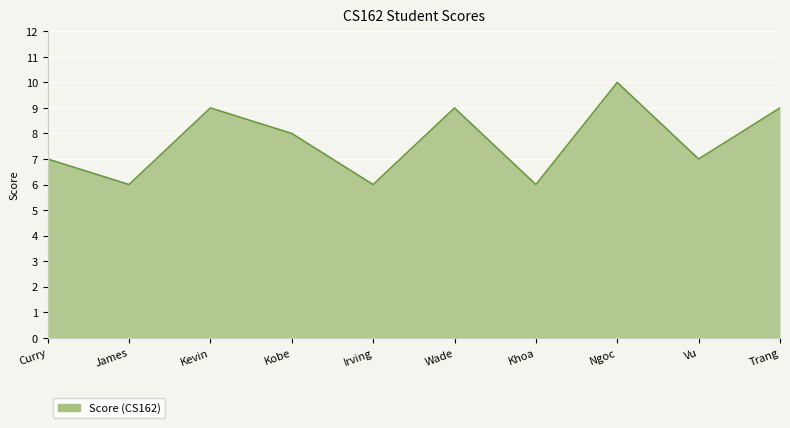

What is the ratio of the value at Khoa to the value at Vu?

0.9